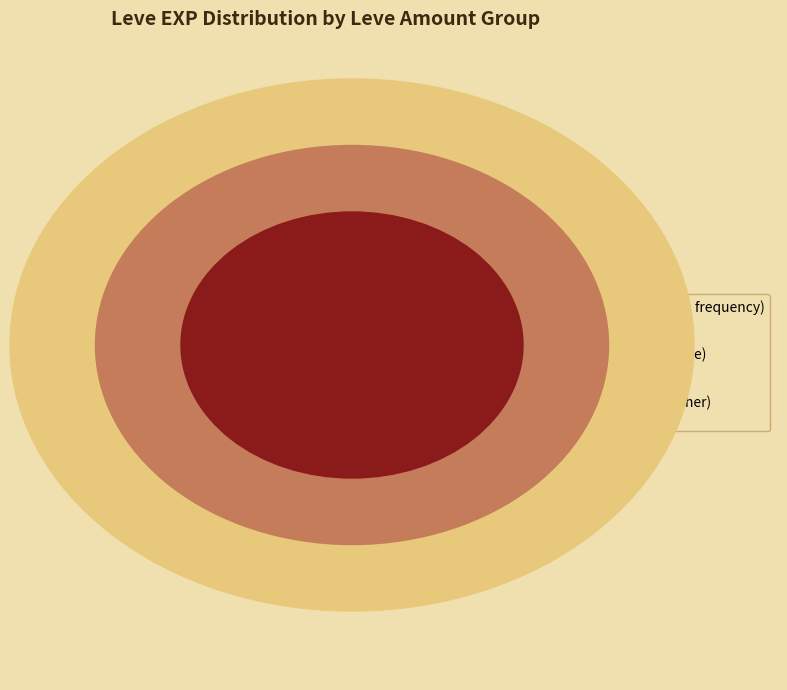

Does any single category account for the majority?

Yes